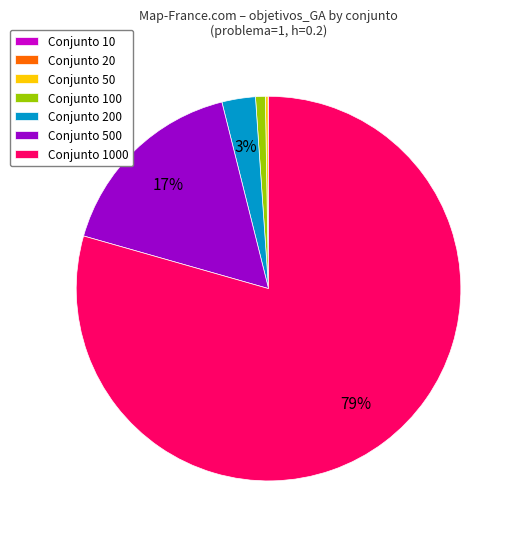

To the nearest percent, what is the average slice percentage?

14%